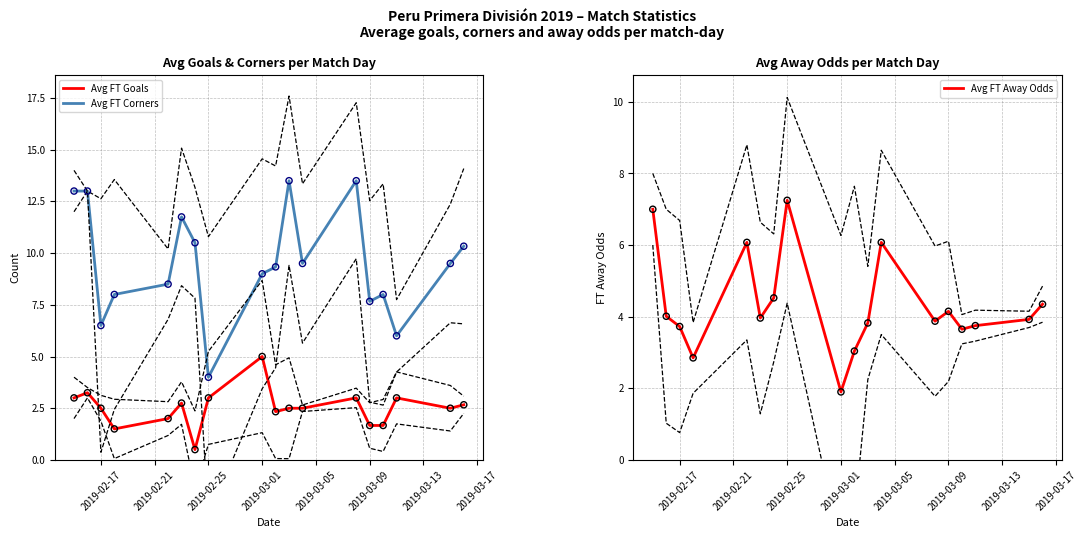

Which series contains the lowest Y value?

Avg FT Goals